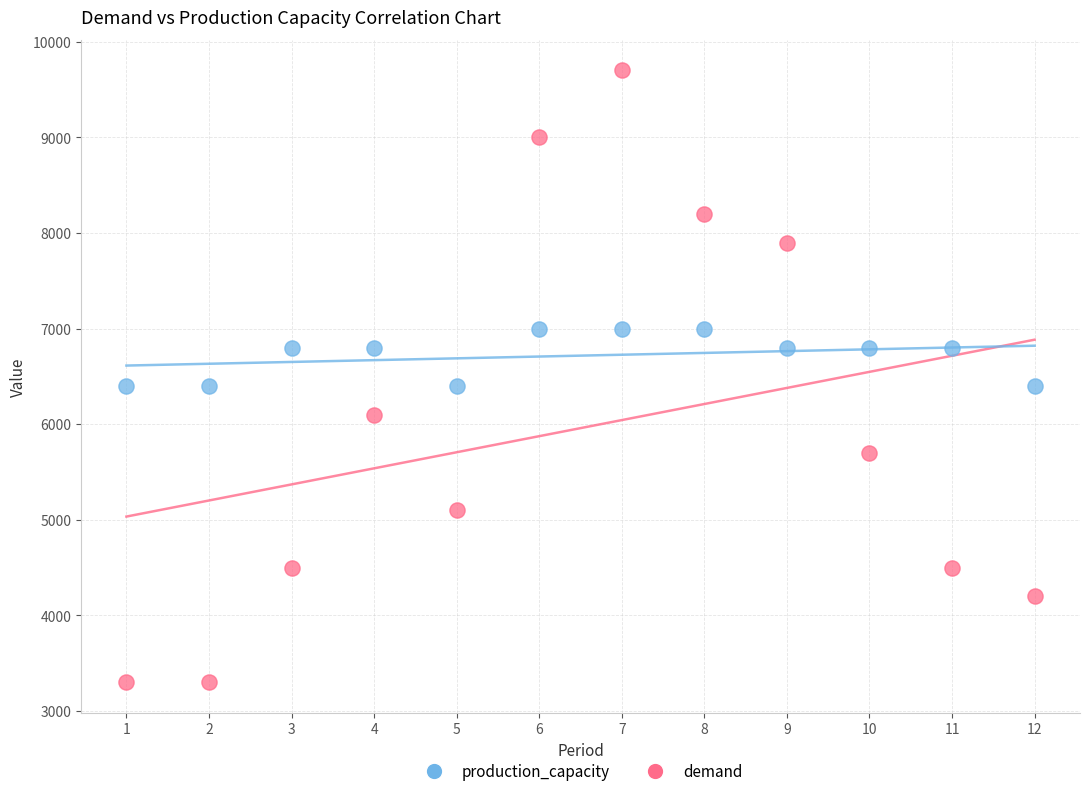

Which series has the widest spread of Y values?

demand